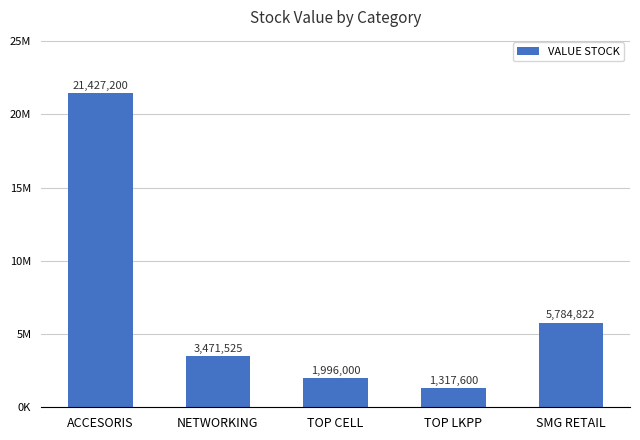

What is the label of the 3rd bar from the right?

TOP CELL